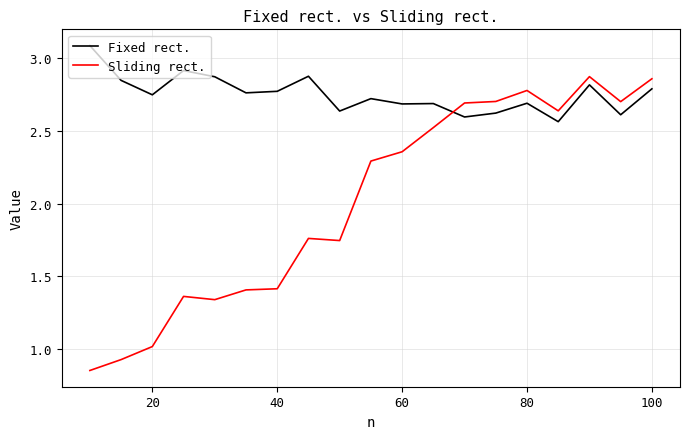

Which series has the largest total across all categories?

Fixed rect.